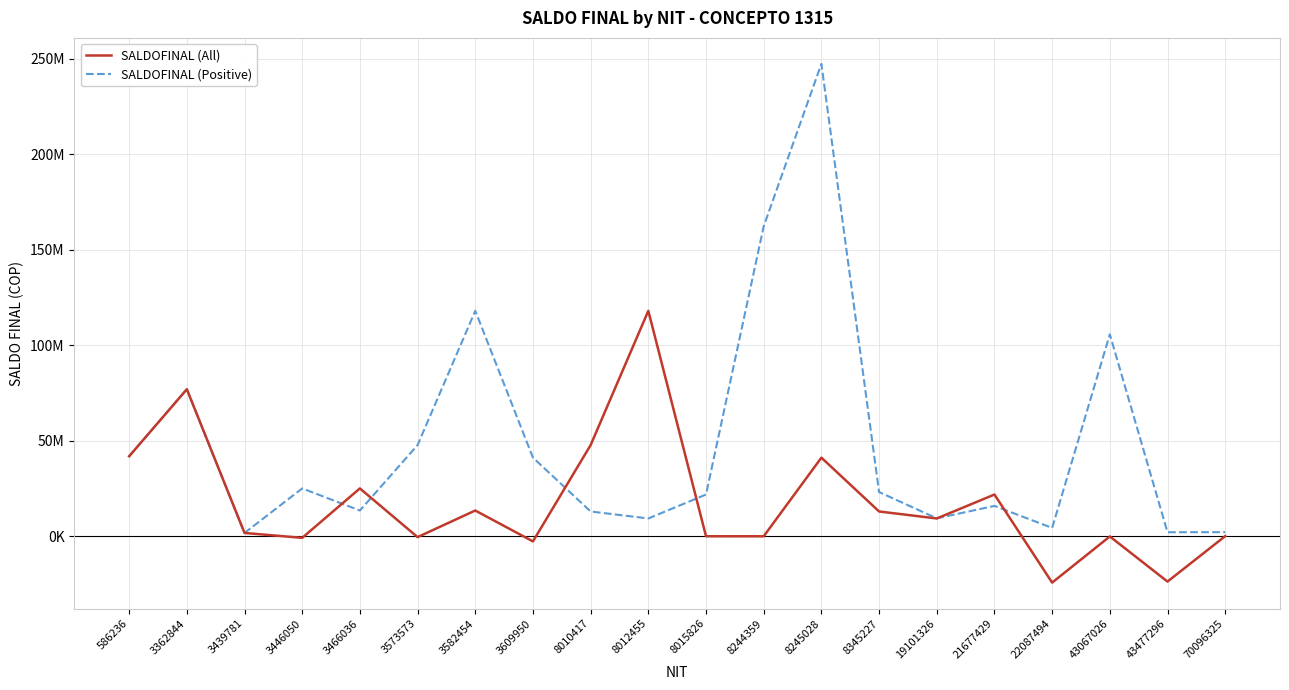

Where does the SALDOFINAL (All) series first go above 9191348?

586236